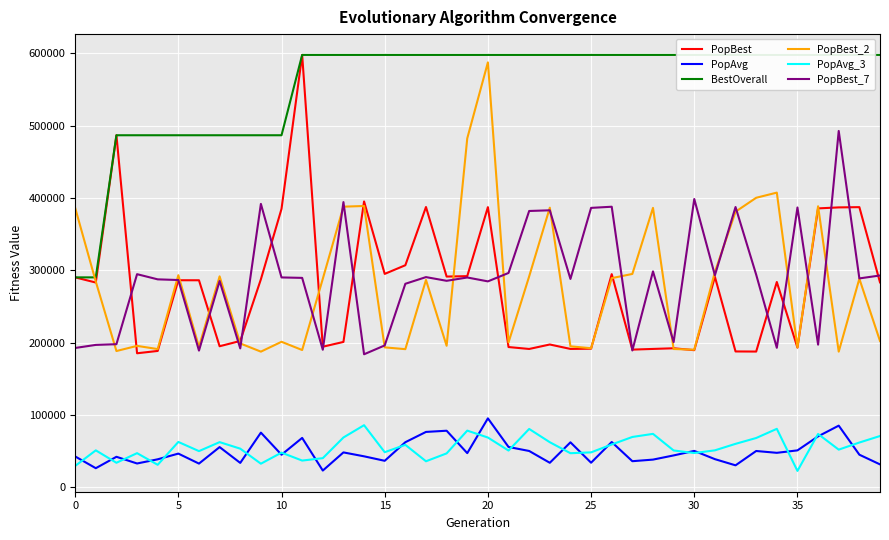

Is it true that PopAvg_3 equals 60271.6 at 32?

True